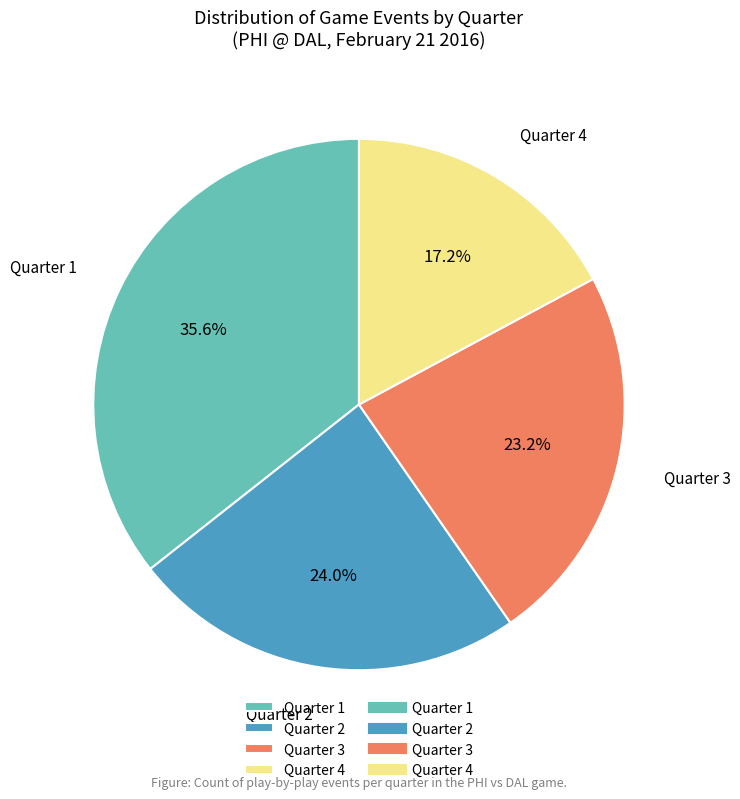

What percentage is the Quarter 1 slice, to the nearest percent?

36%